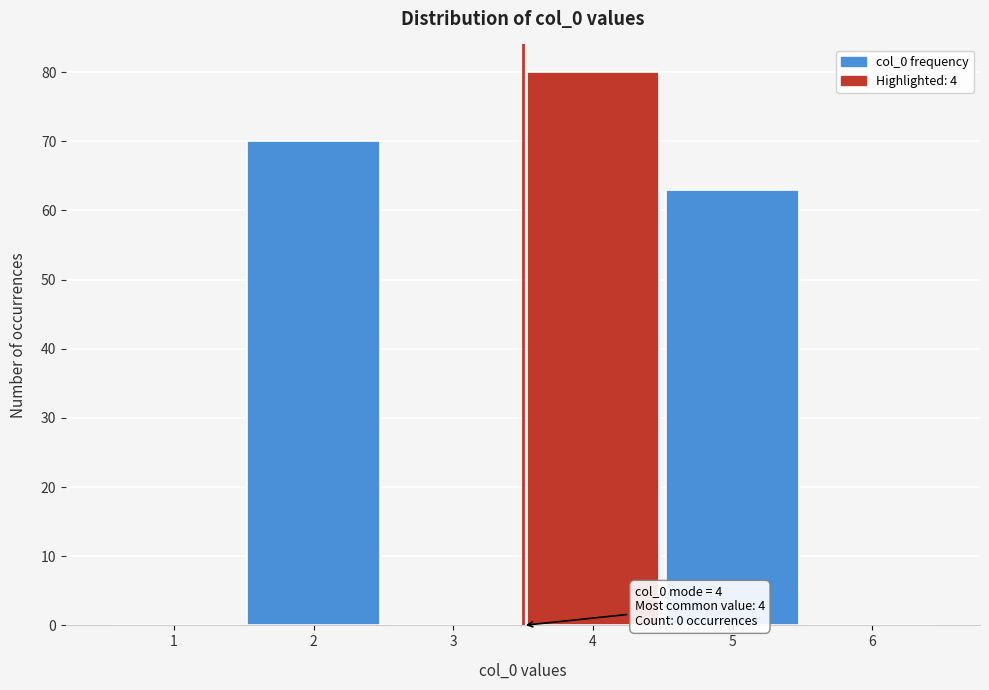

Reading left to right, list all the values displayed in this chart.

1=0	2=70	3=0	4=80	5=63	6=0